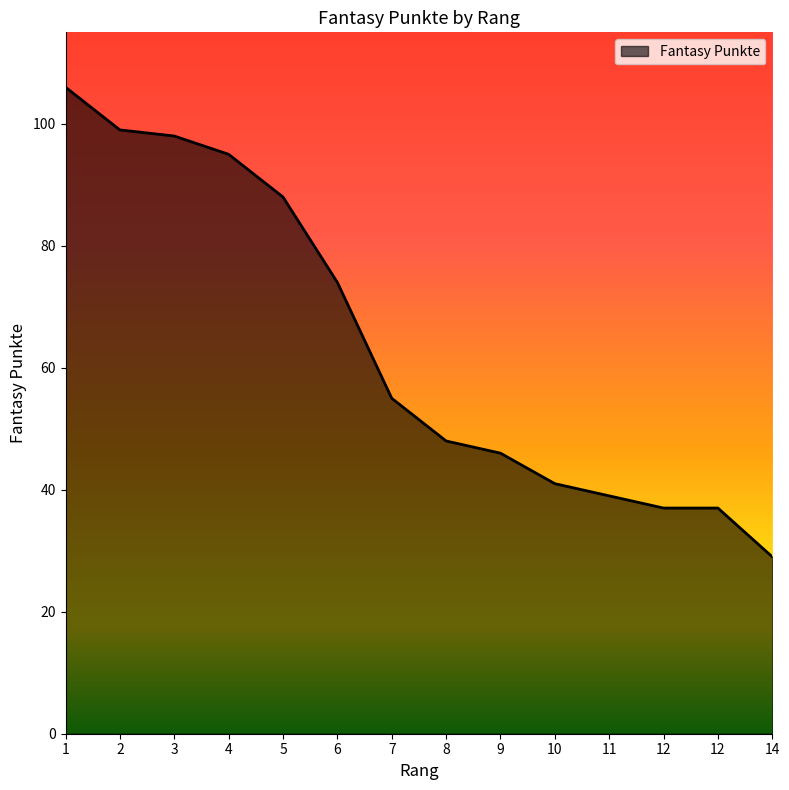

Where does the data first go above 55?

1